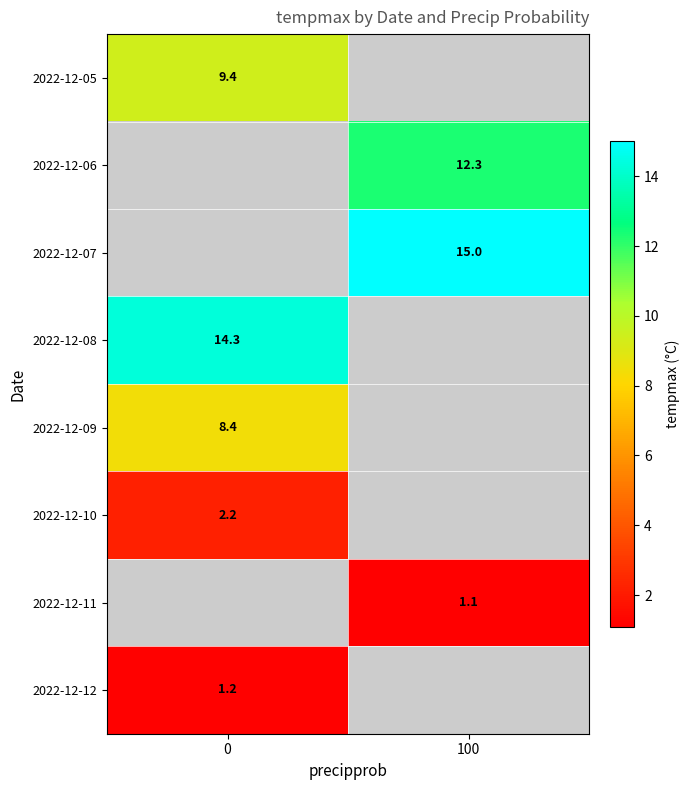

Count the number of categories in the chart.

2